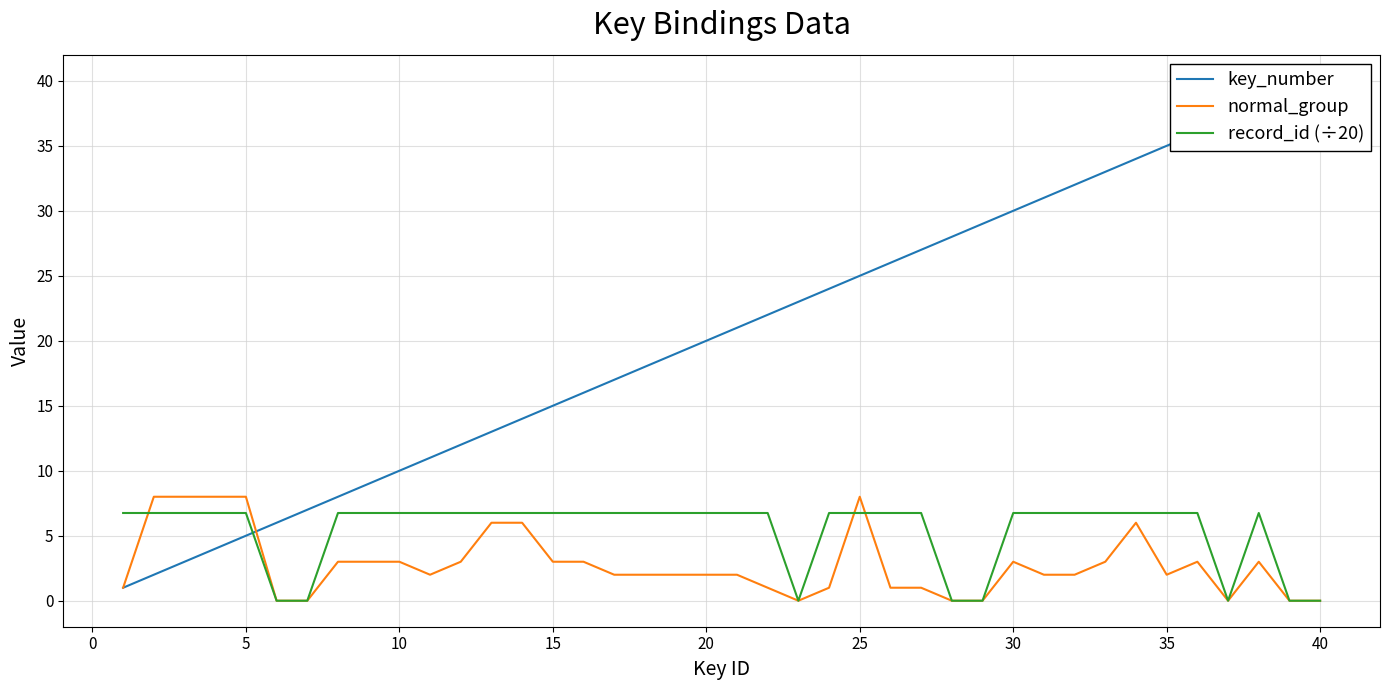

The value of key_number at 21 is 8.1. True or false?

False